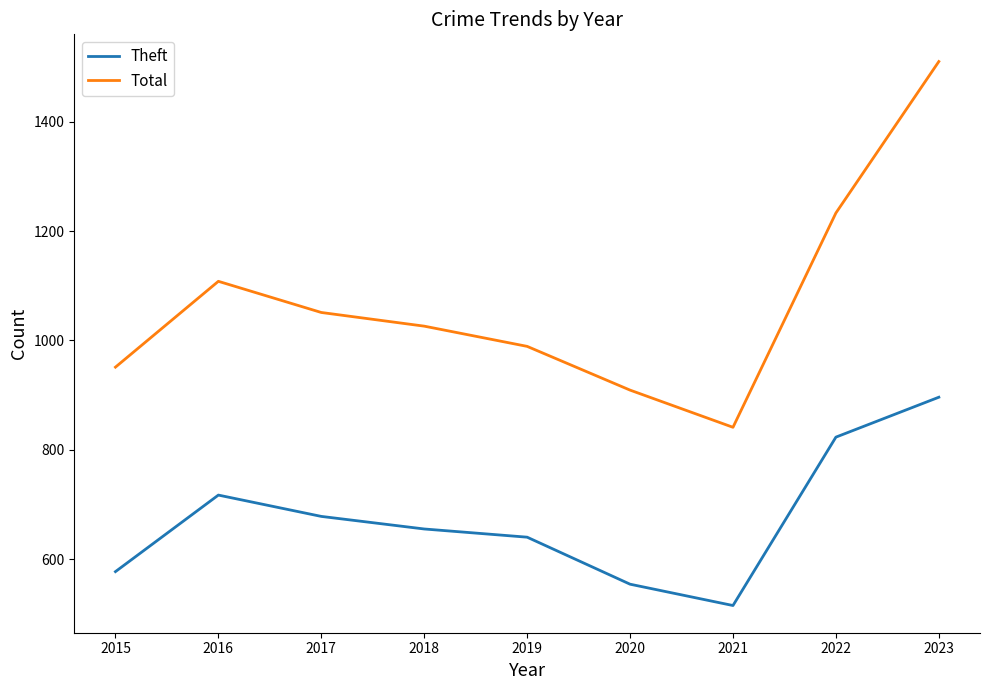

Reading left to right, transcribe all the data shown in this chart.

Theft: 577	717	678	655	640	554	515	823	896
Total: 951	1108	1051	1026	989	909	841	1233	1510